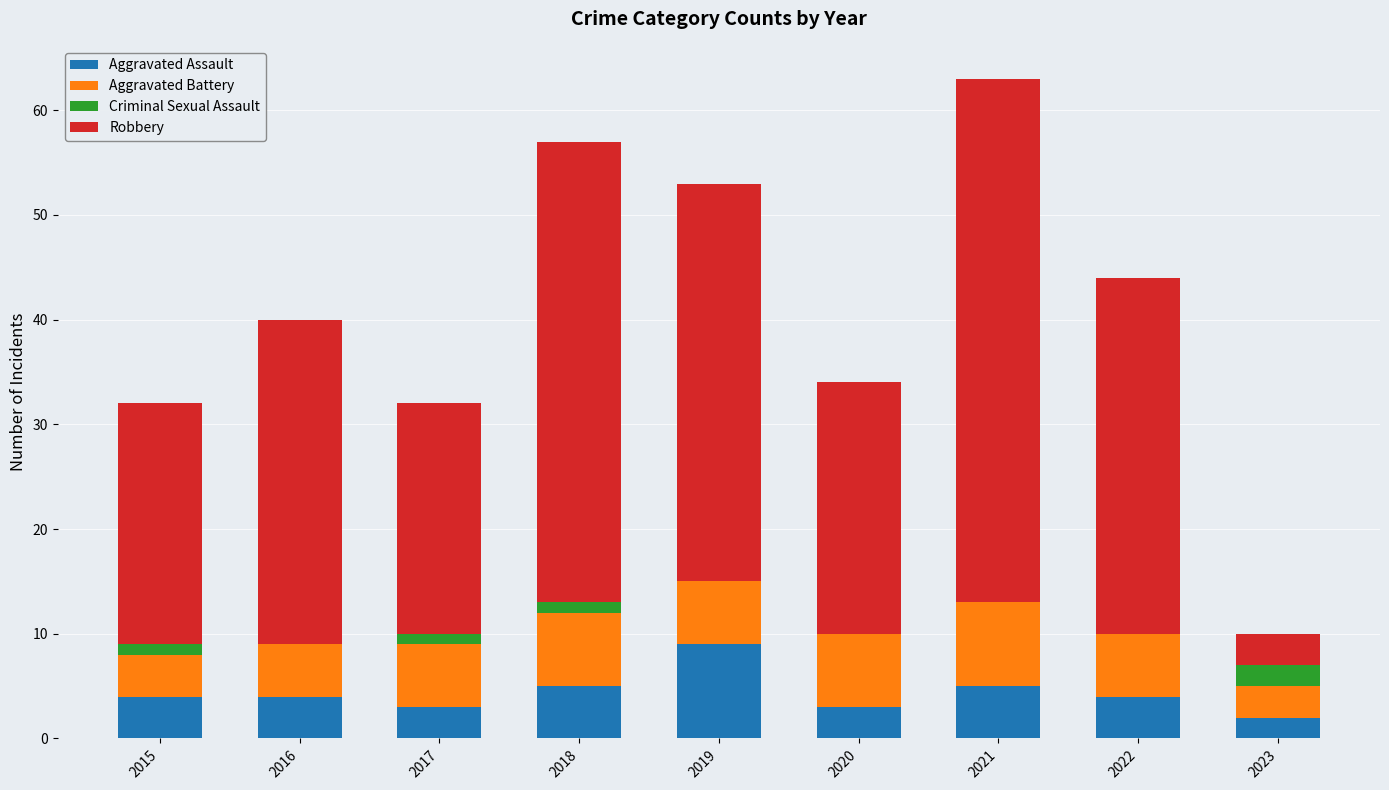

At which category is the sum across all series the highest?

2021